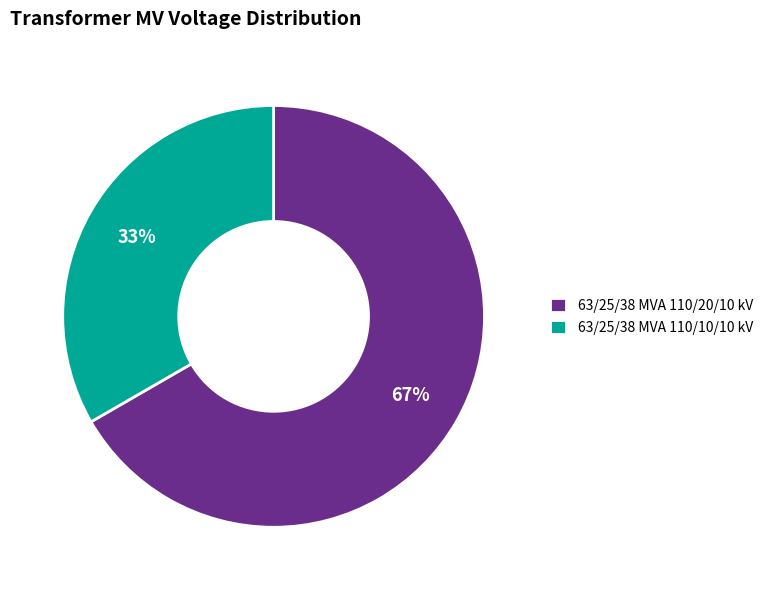

To the nearest percent, what portion does 63/25/38 MVA 110/20/10 kV represent?

67%